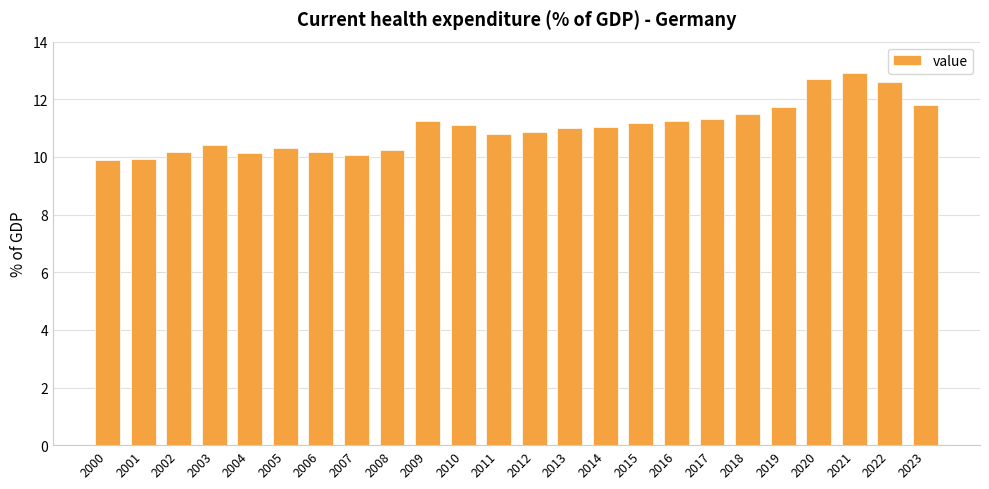

The value at 2009 is 11.2. True or false?

True